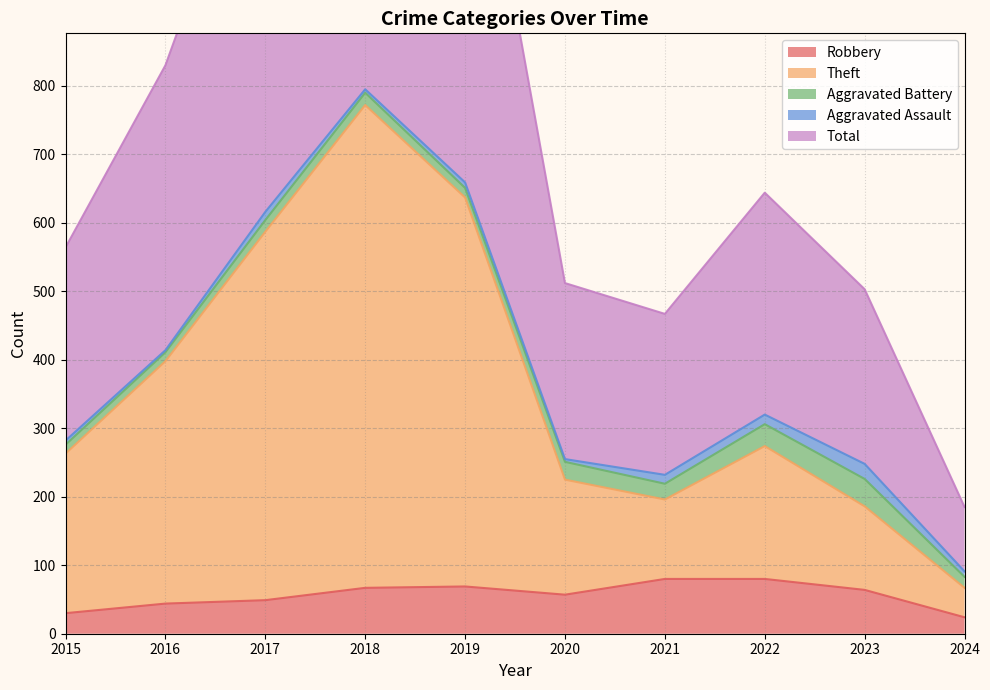

How many data points in Theft are above 274?

4